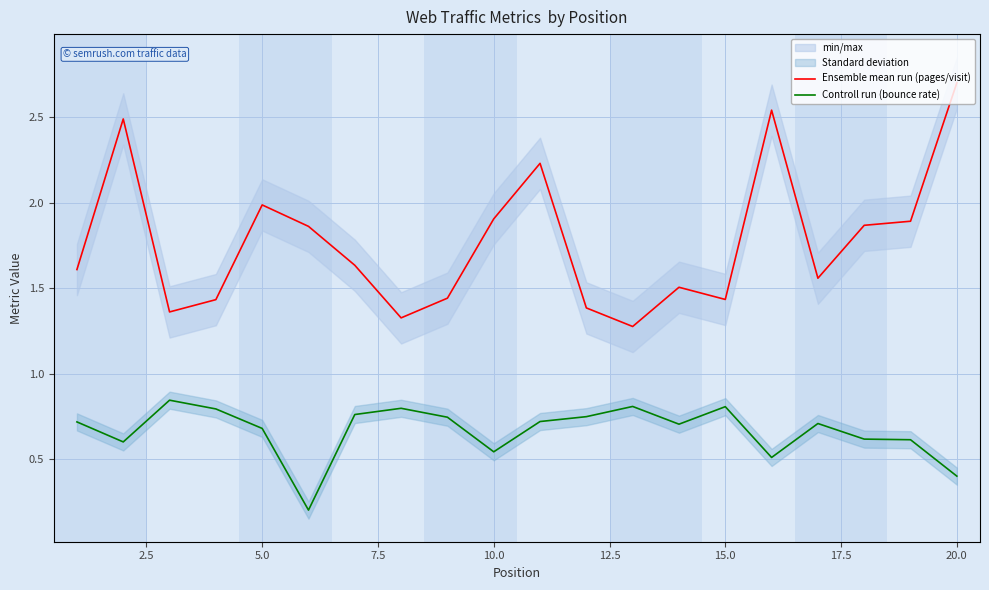

The Controll run (bounce rate) series shows 0.4 at 10.0. True or false?

False